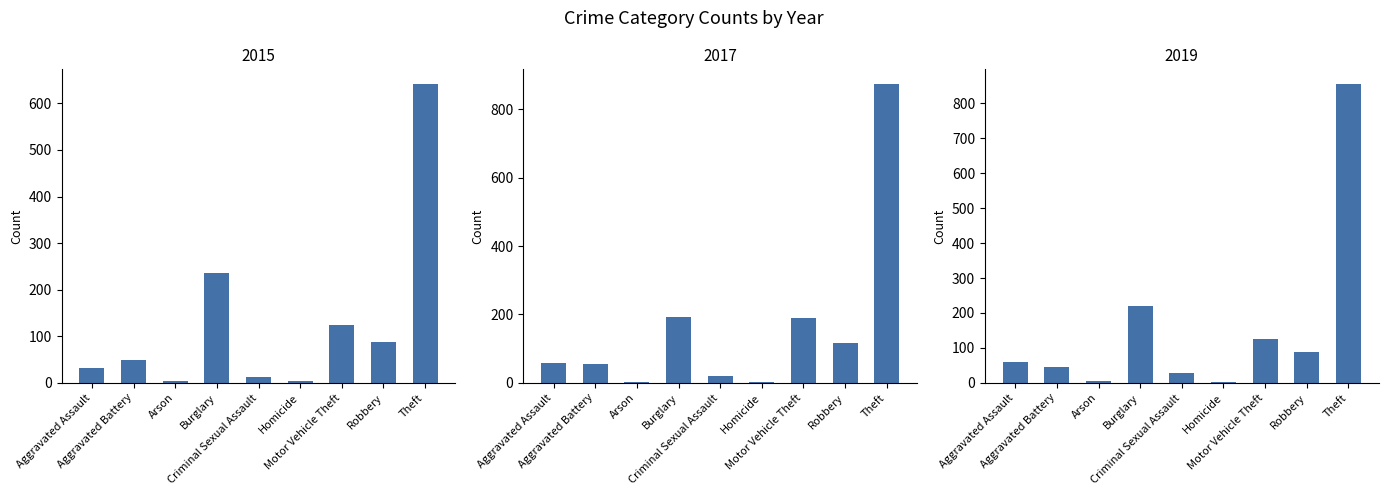

At which category does the chart reach its peak across all series?

Theft